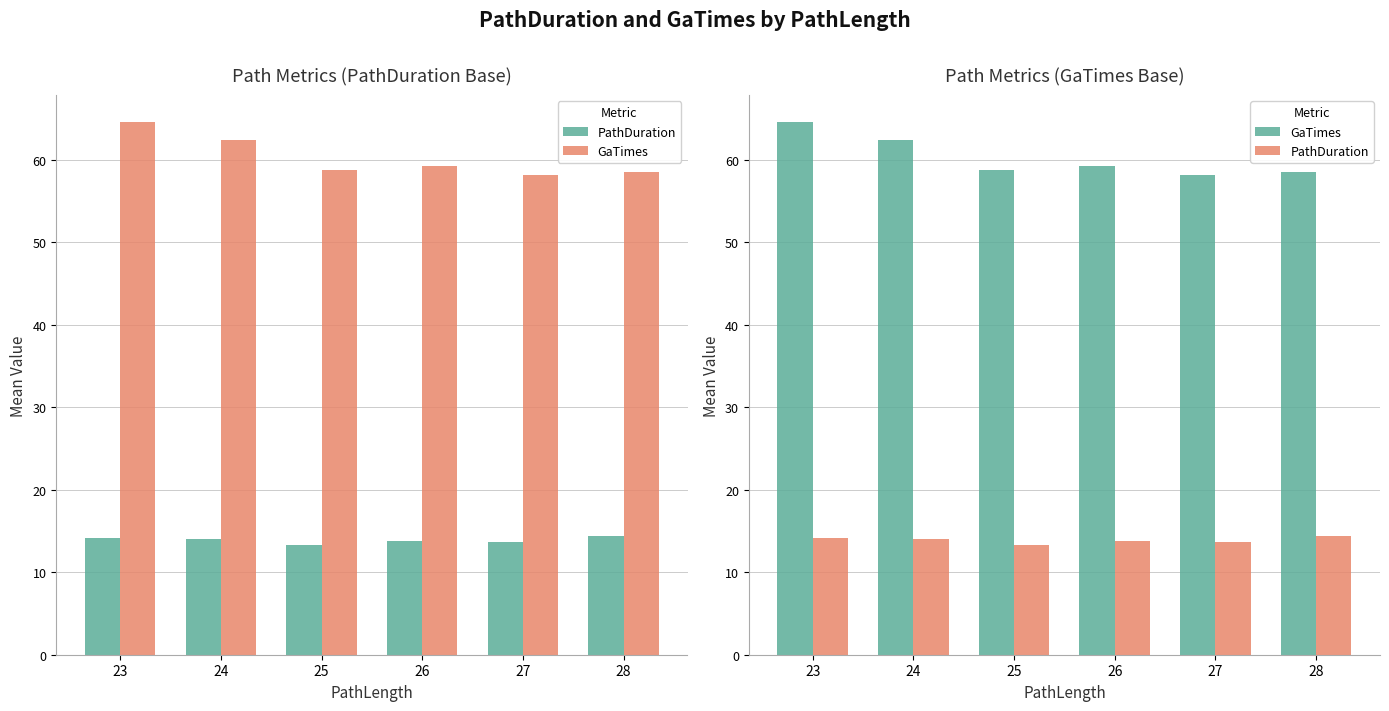

At how many categories does at least one series exceed 44?

6